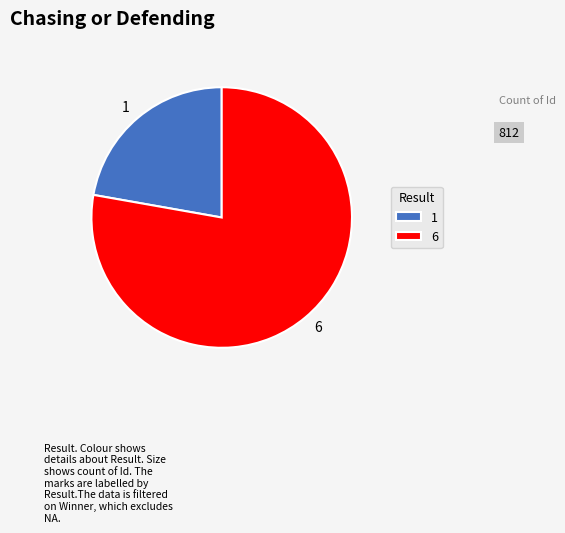

Which has a higher value, 1 or 6?

6